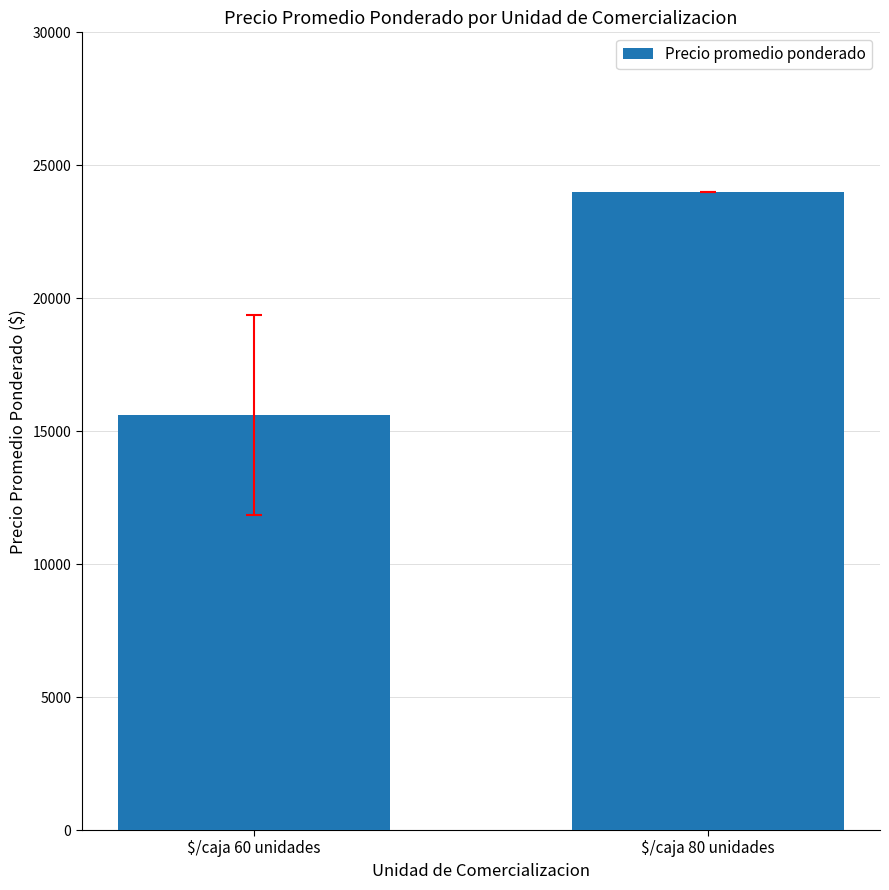

How many values are below 24000?

1